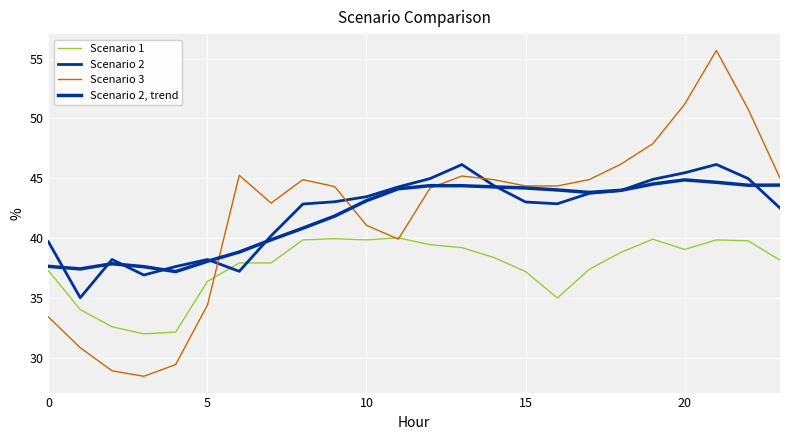

What is the difference between the second highest and minimum values in the Scenario 2 series?

11.1